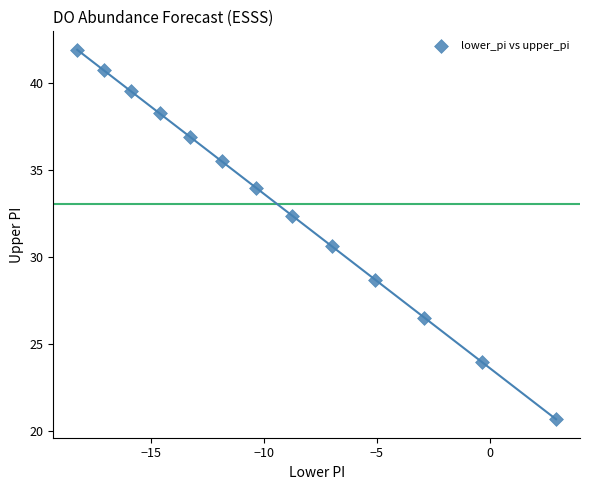

What is the range of Y values (max minus min)?

21.2